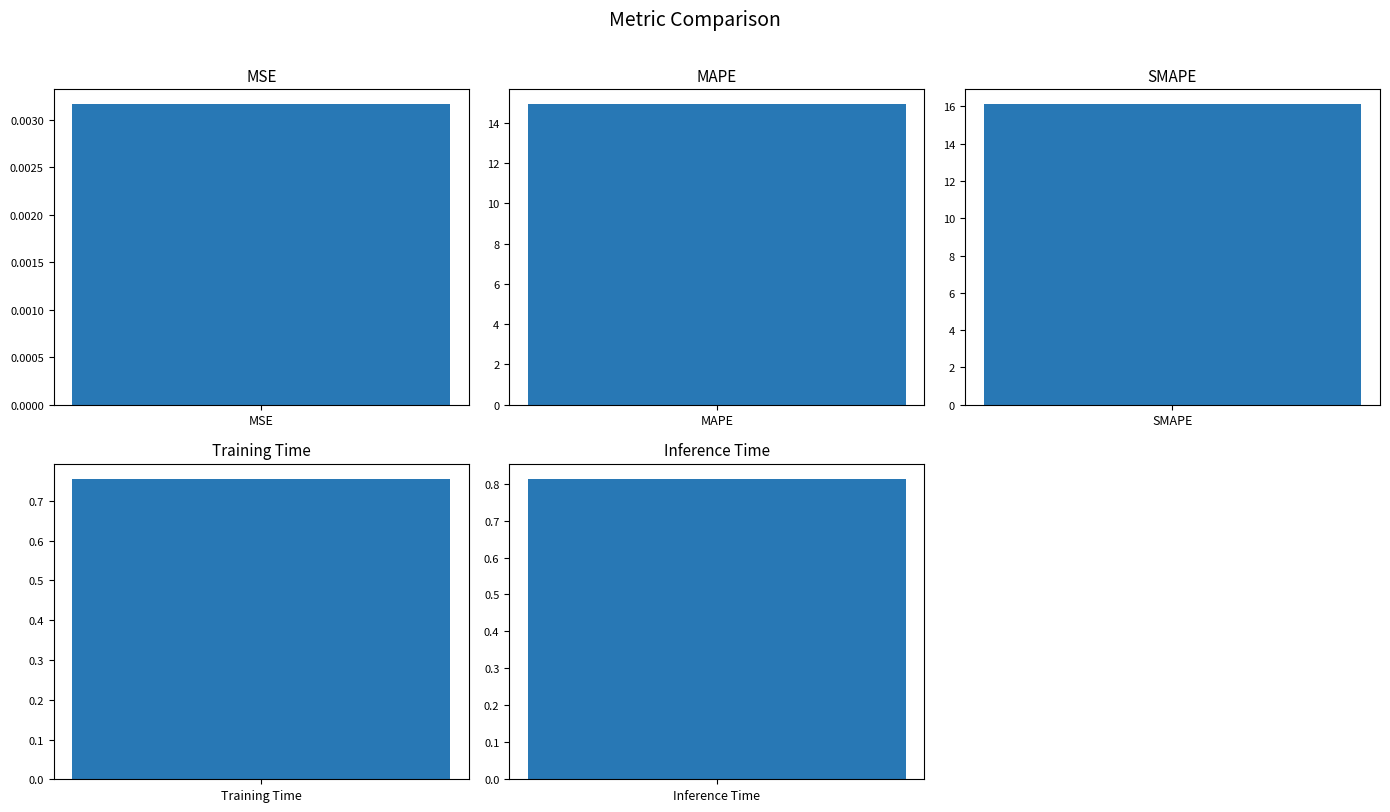

Reading left to right, what are all the values shown in this chart?

0.0	14.9	16.1	0.8	0.8